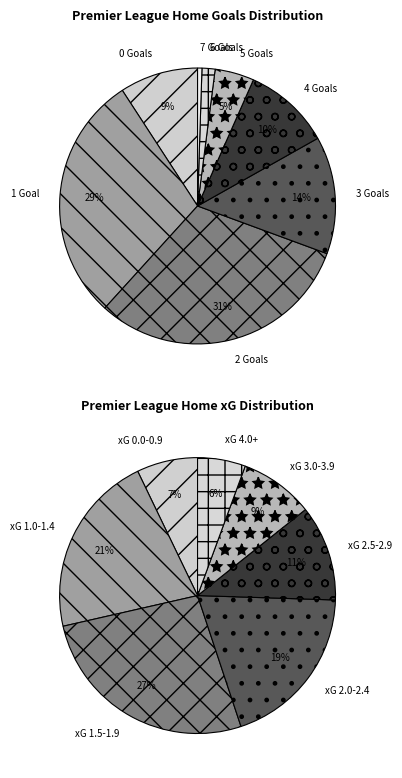

Is 1 the majority of the pie?

No